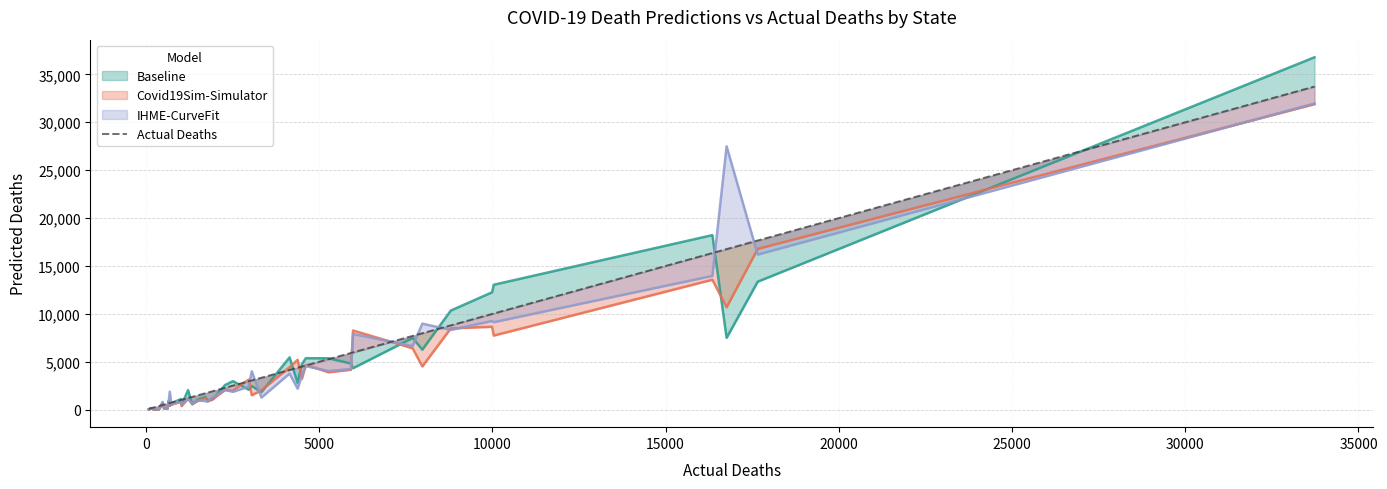

How many data points does each series have?

40